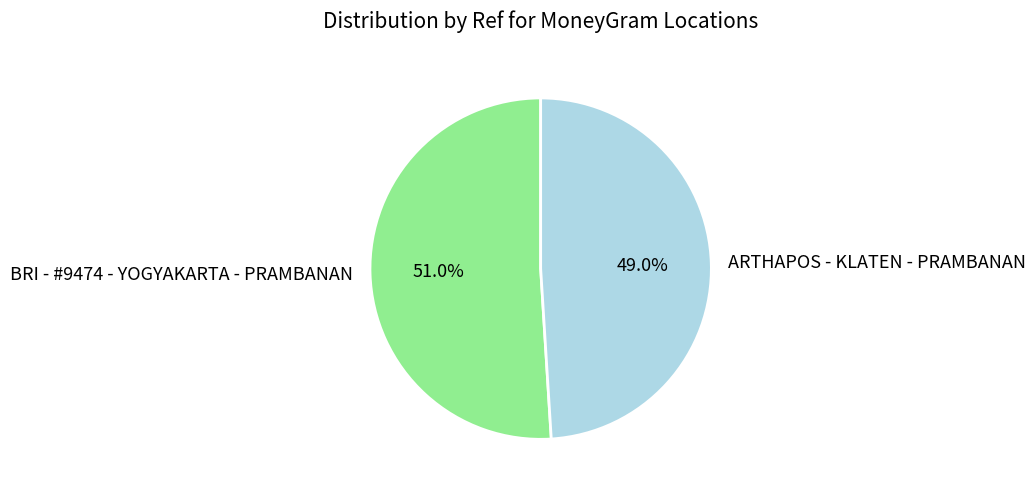

Is there a majority slice in this chart?

Yes